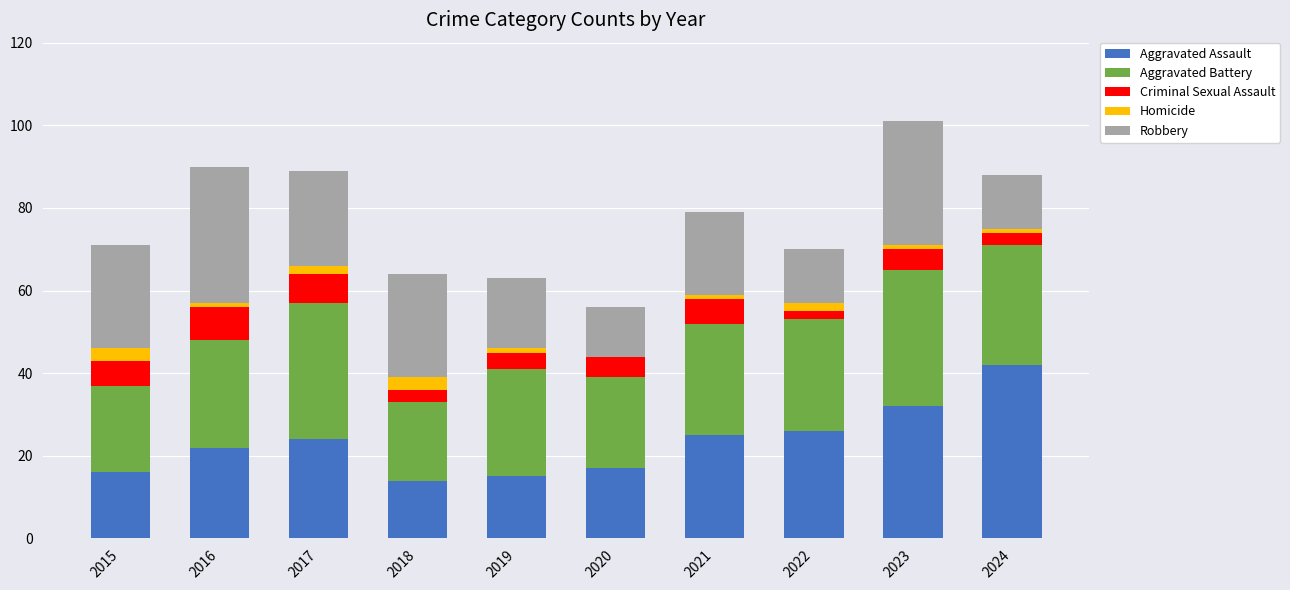

Is it true that Aggravated Assault equals 40 at 2017?

False